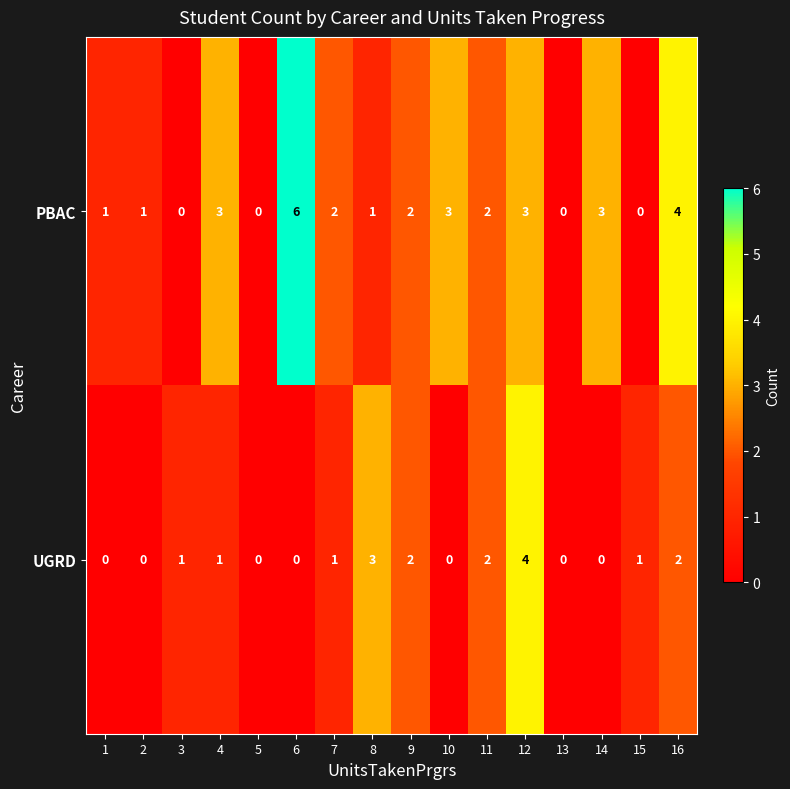

Is it true that PBAC equals 3 at 14?

True